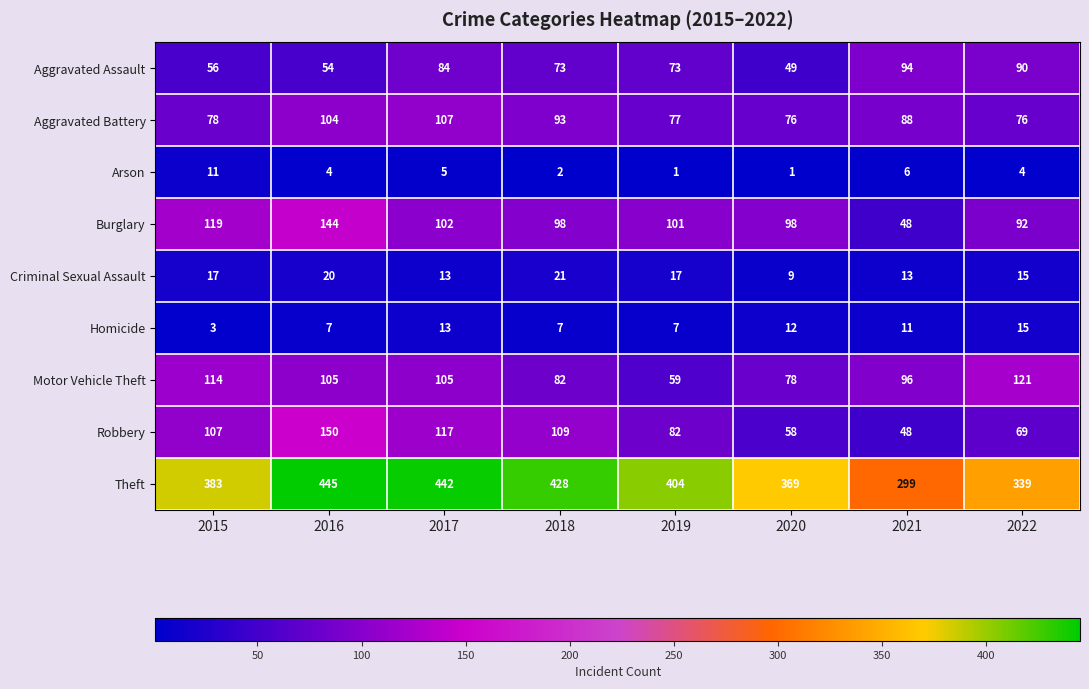

Count the number of categories in the chart.

8